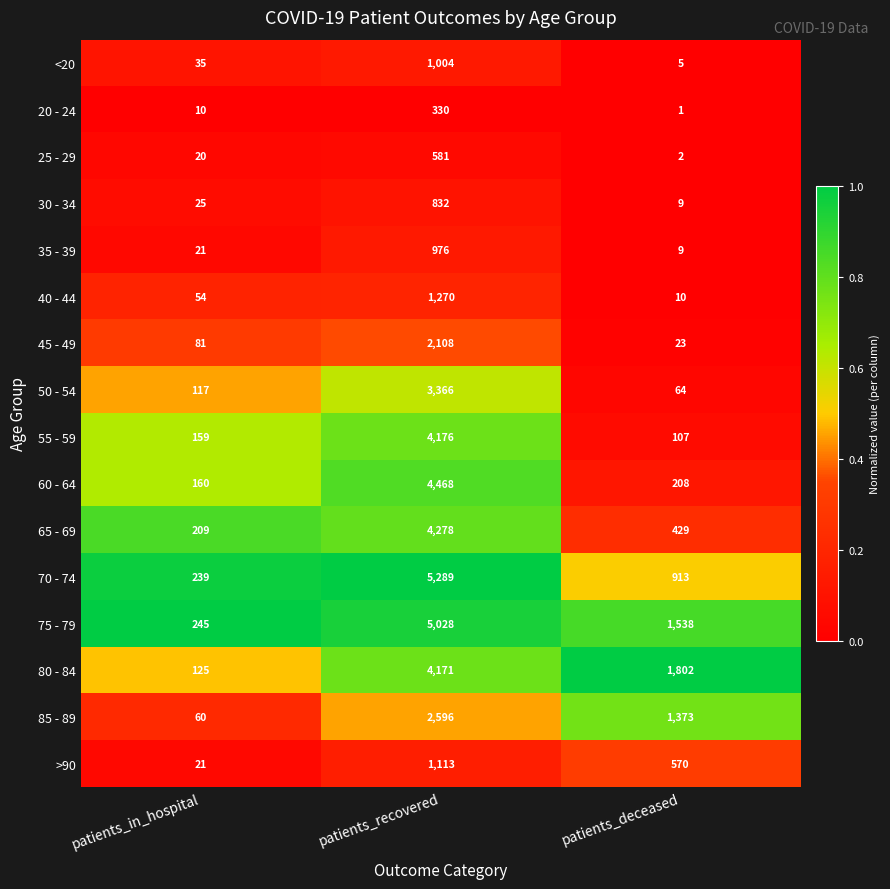

What is the sum of all <20 values?

1044